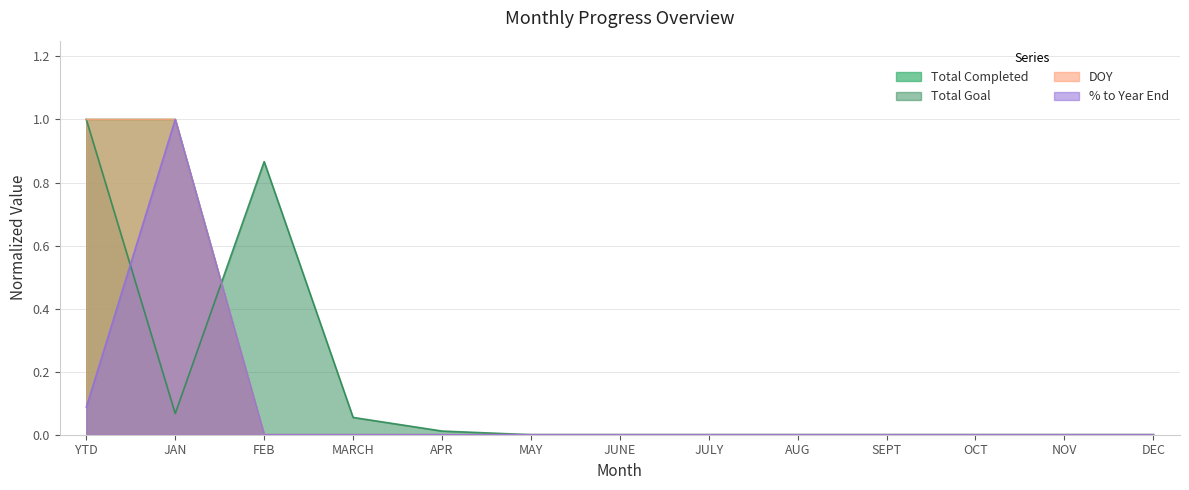

The % to Year End series shows -0.4 at FEB. True or false?

False